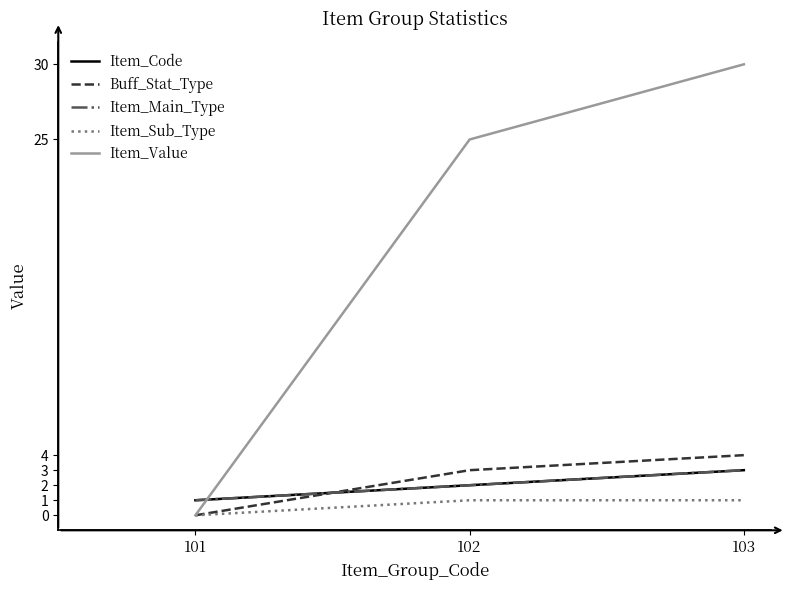

How many Item_Value values are between 0 and 30?

3